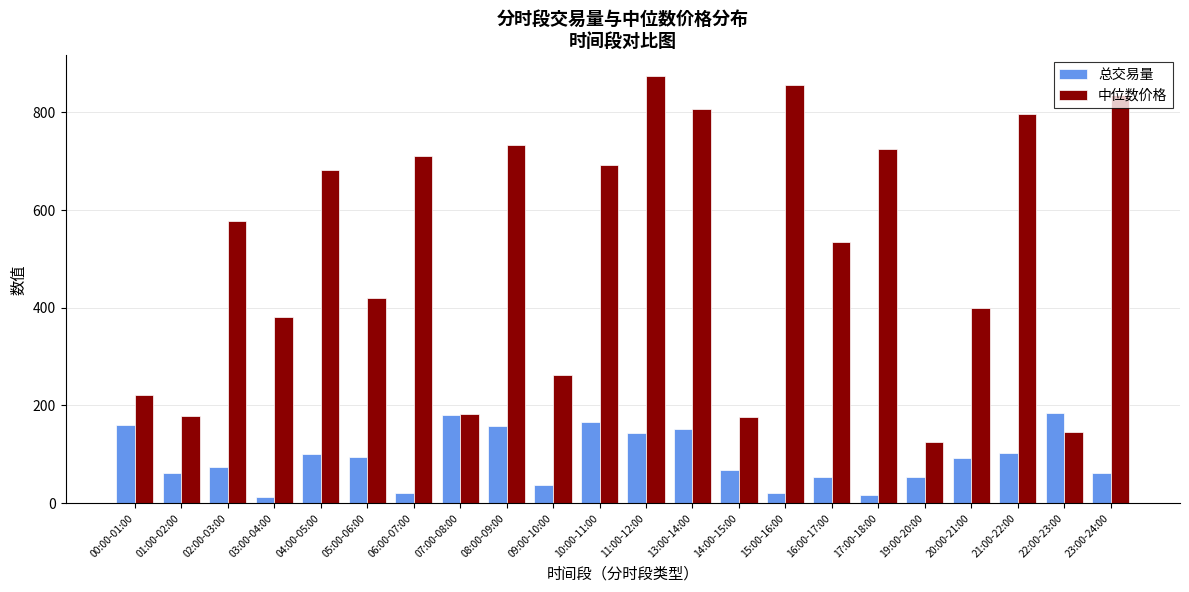

What is the spread (max minus min) of values at 15:00-16:00?

834.2